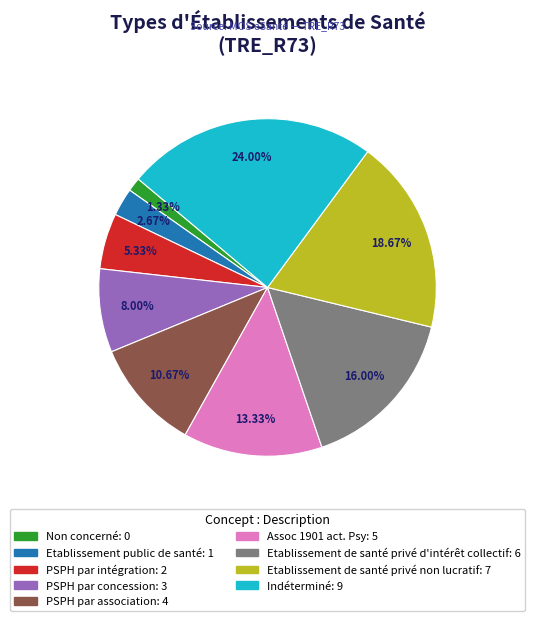

Is the sum of Non concerné and Assoc 1901 act. Psy greater than half?

No